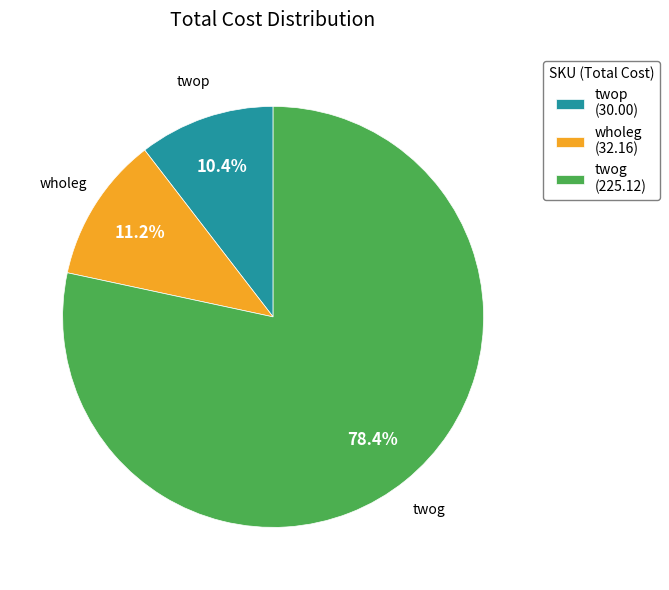

What is the ratio of the value at twog to the value at twop?

7.5